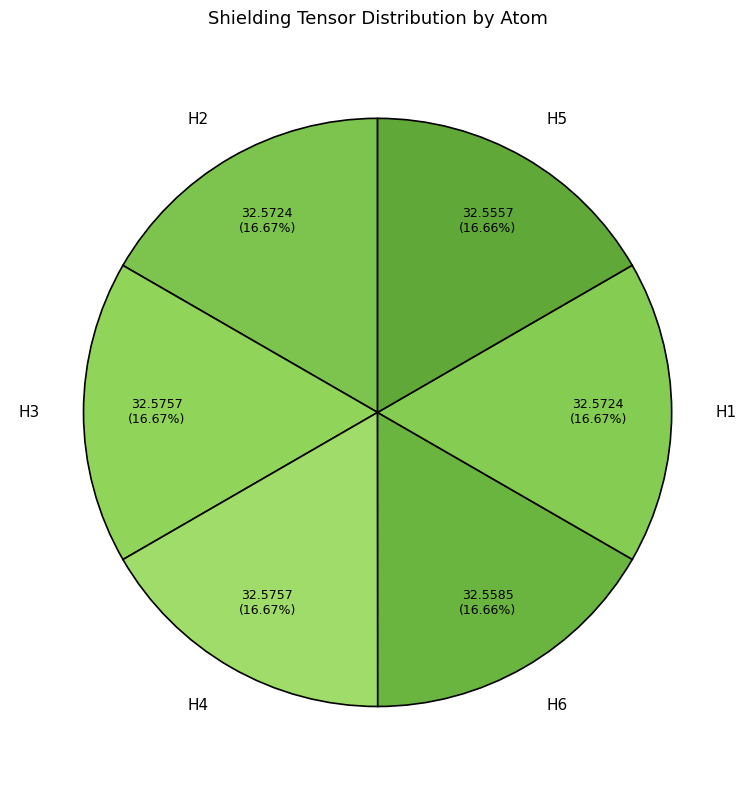

Does H2 account for over 50% of the chart?

No